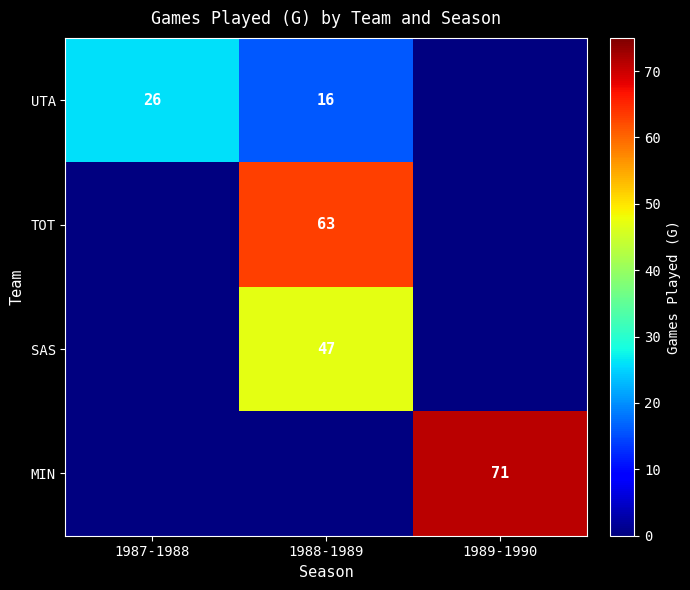

True or false: TOT has a value of 63 at 1988-1989.

True